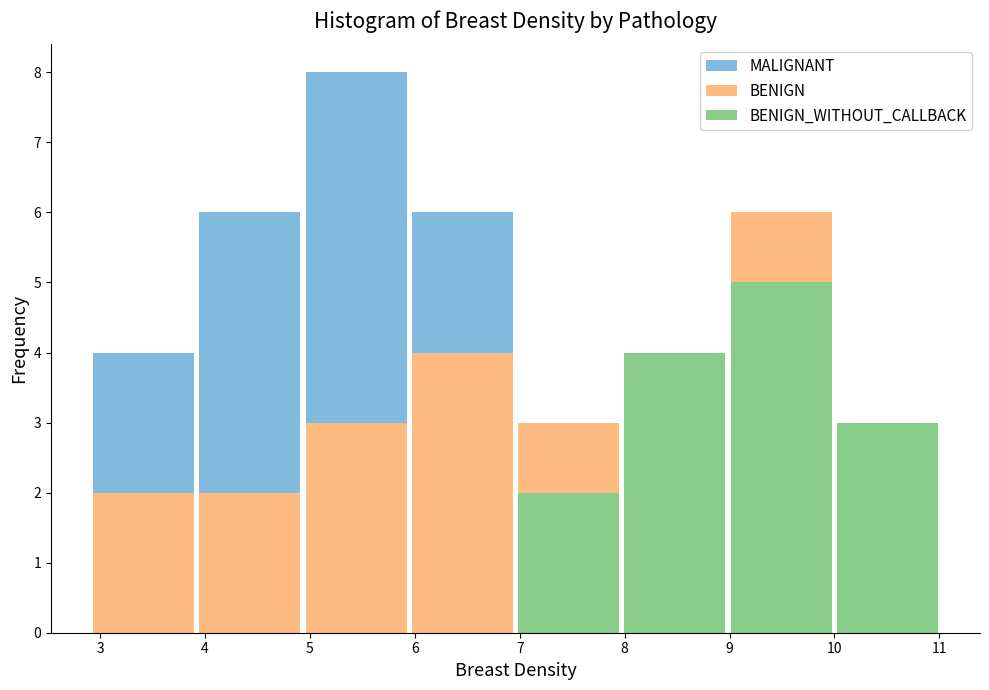

Reading left to right, transcribe this chart: for each stacked bar, give the range it covers on the x-axis and its total height. Neither the bar edges nor the heights are printed on the chart, so give them approximately, as read against the axes.

2.9 to 3.9: 4
3.9 to 4.9: 6
4.9 to 5.9: 8
5.9 to 7.0: 6
7.0 to 8.0: 3
8.0 to 9.0: 4
9.0 to 10.0: 6
10.0 to 11.0: 3